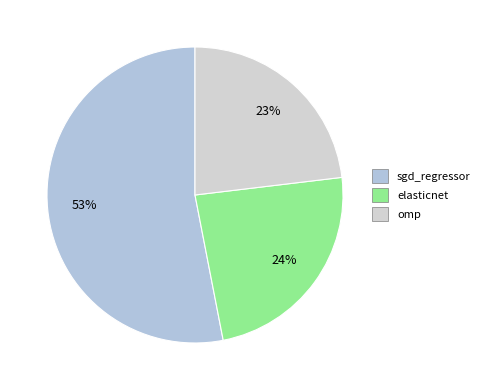

To the nearest percent, what is the difference between the elasticnet and sgd_regressor slice percentages?

29%